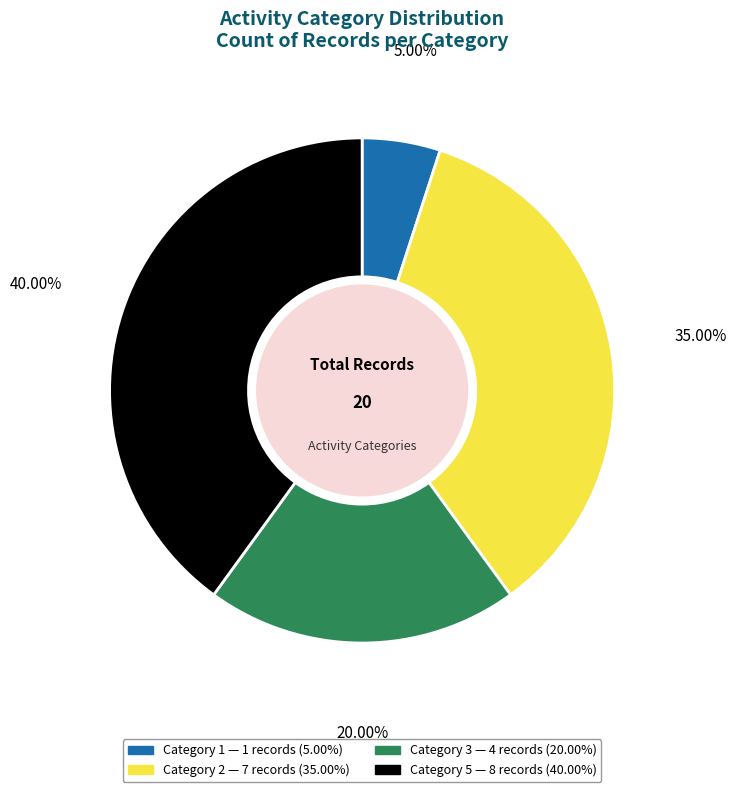

Is there any slice that represents more than half of the pie?

No